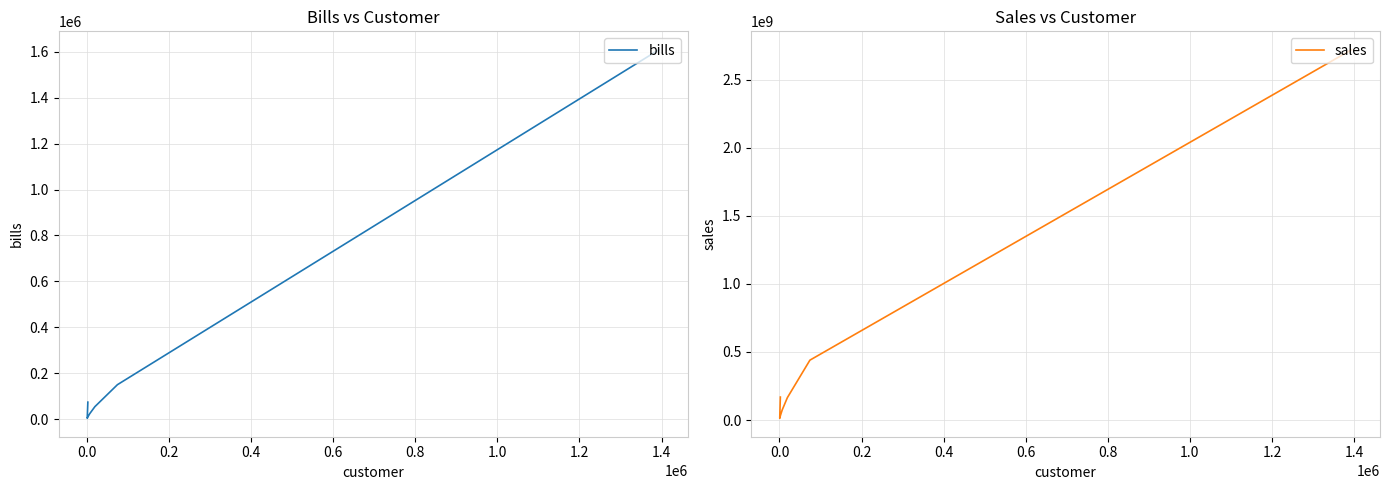

True or false: bills and sales cross at least once.

False